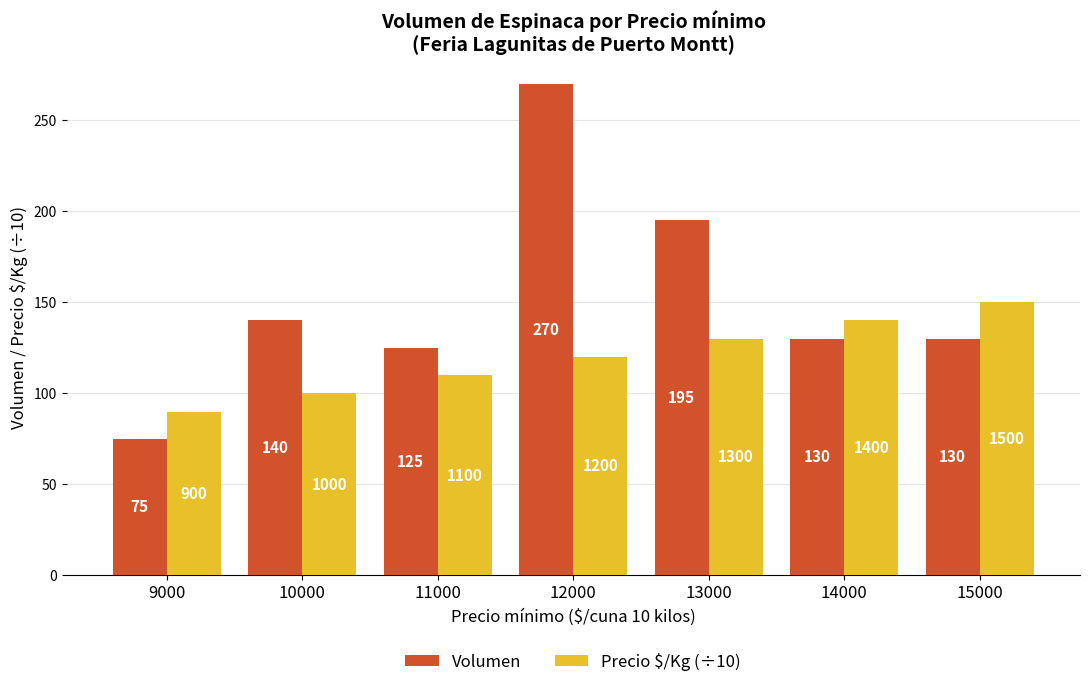

At which label does Precio $/Kg (÷10) reach its peak?

15000